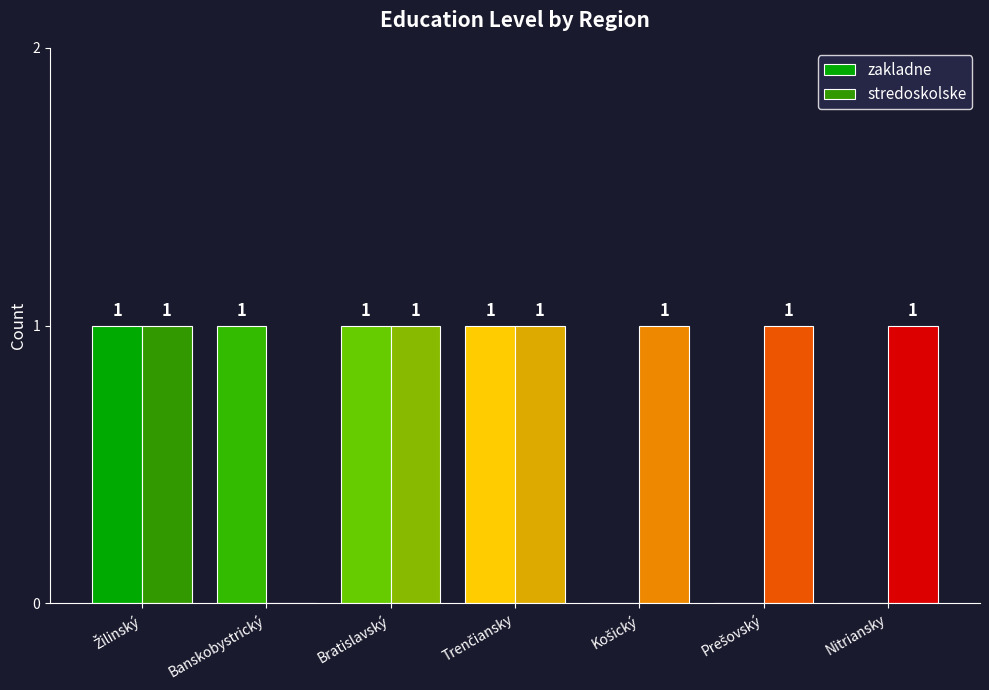

Between Bratislavský and Nitriansky, which series saw the biggest shift?

zakladne